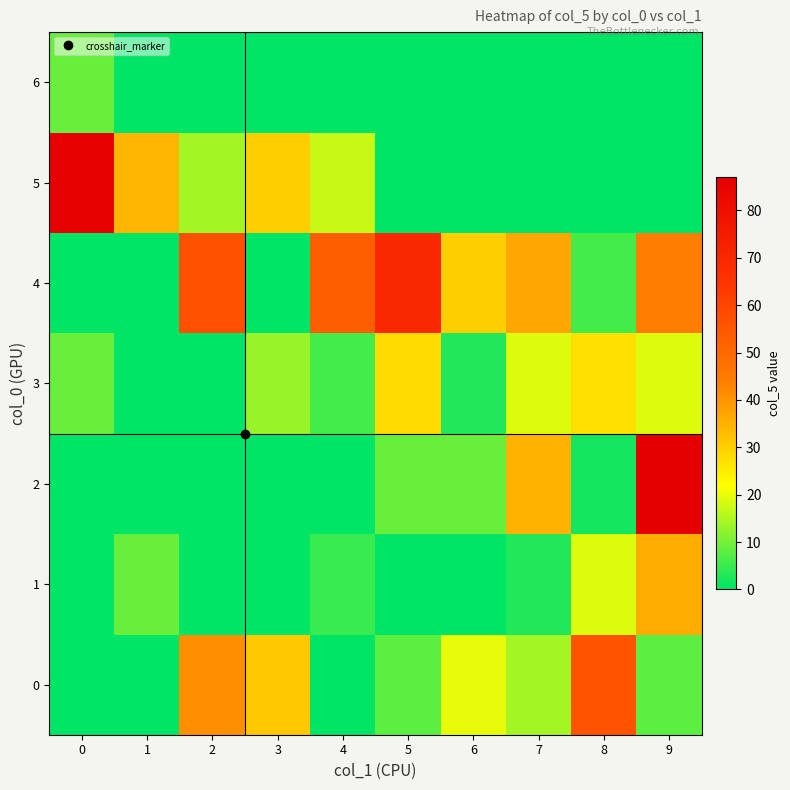

At which category is the sum across all series the highest?

9